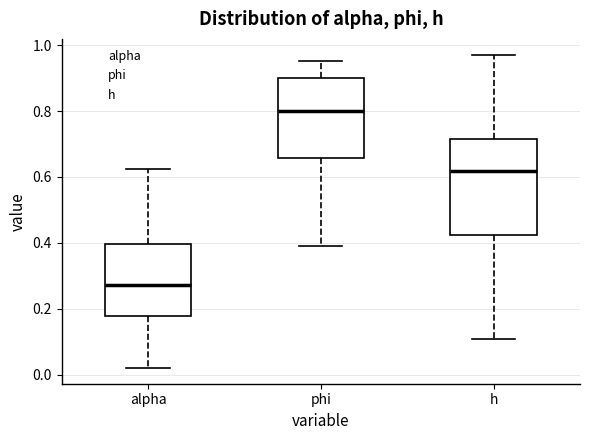

Which box has the highest median line?

phi